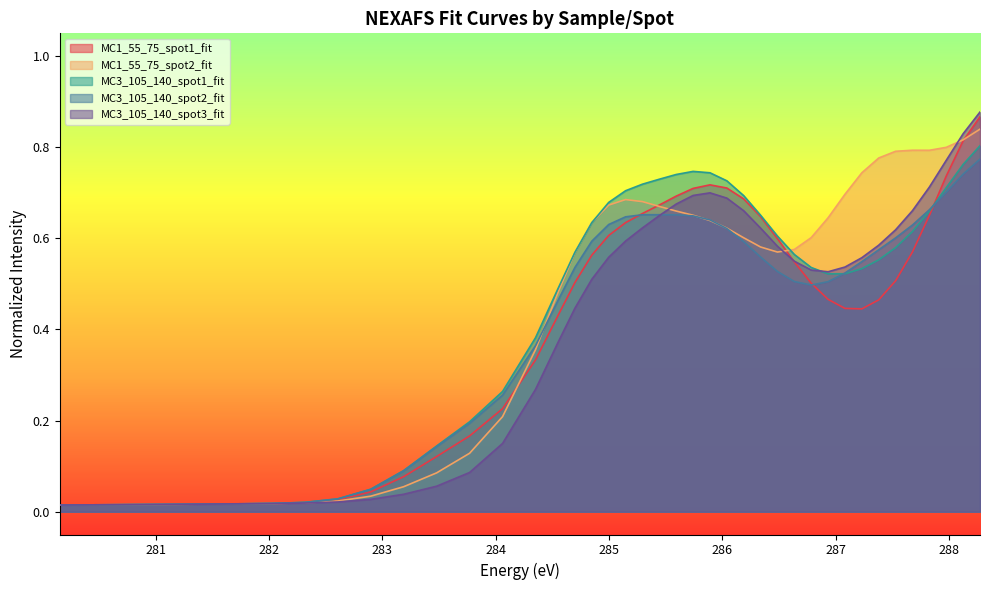

The MC3_105_140_spot3_fit series shows 0.3 at 285.593. True or false?

False